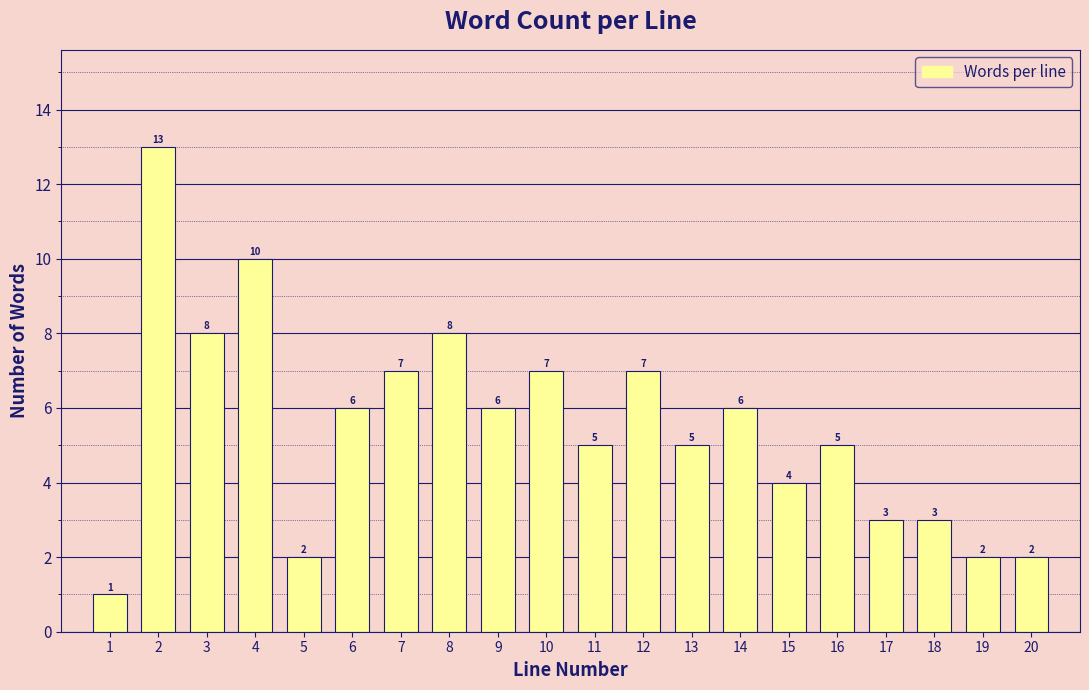

Reading right to left, what are all the values shown in this chart?

20=2	19=2	18=3	17=3	16=5	15=4	14=6	13=5	12=7	11=5	10=7	9=6	8=8	7=7	6=6	5=2	4=10	3=8	2=13	1=1